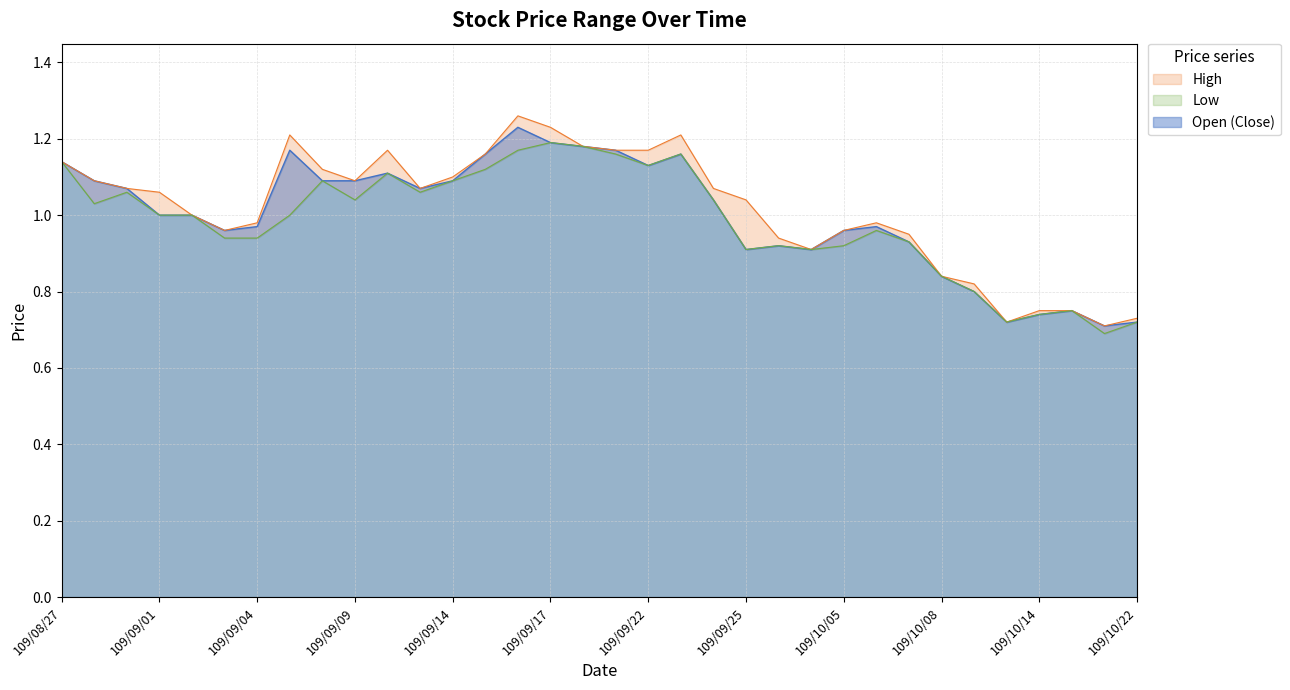

The value of Low at 109/10/07 is 0.9. True or false?

True